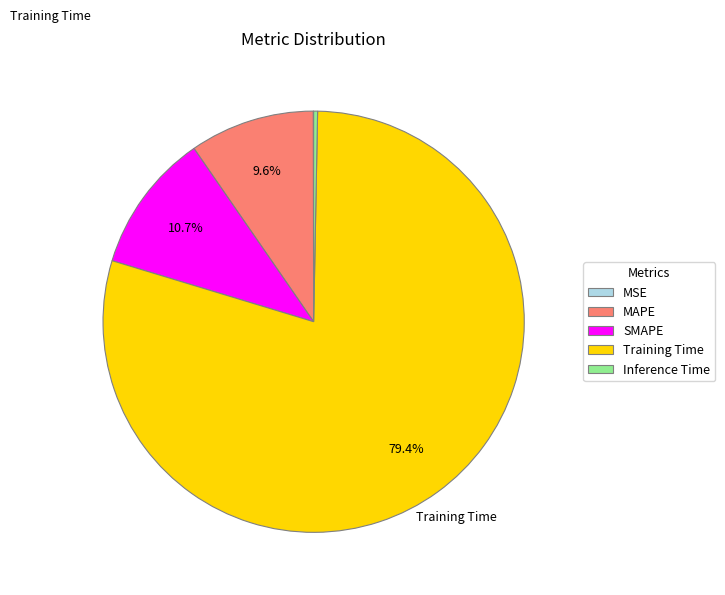

Which has a higher value, Training Time or Inference Time?

Training Time